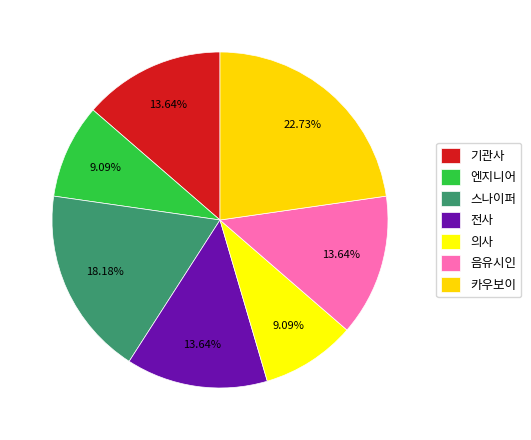

Which has a higher value, 음유시인 or 전사?

음유시인